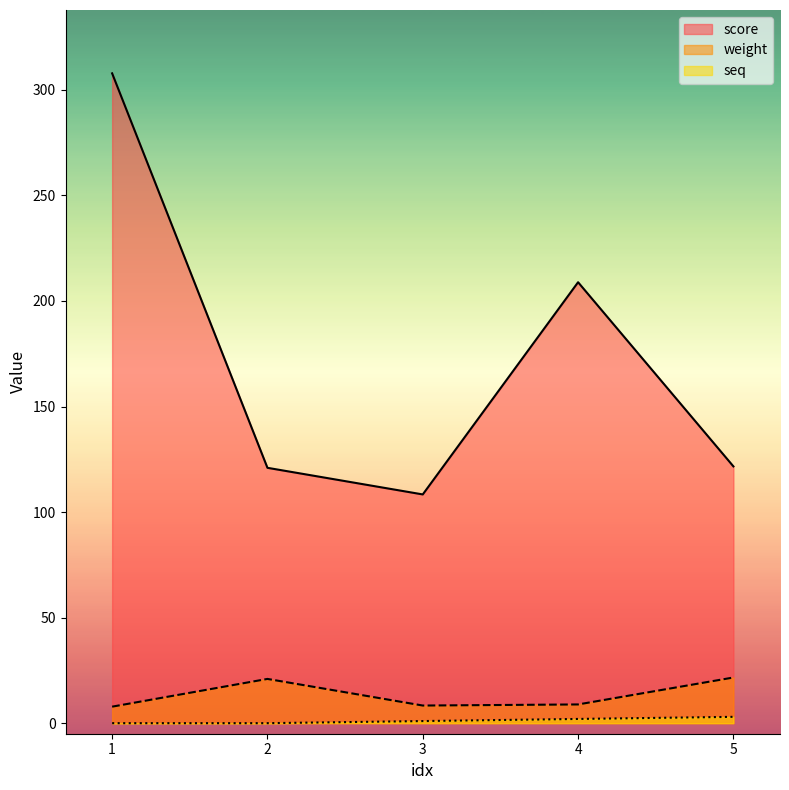

At which label does score first exceed 121?

1